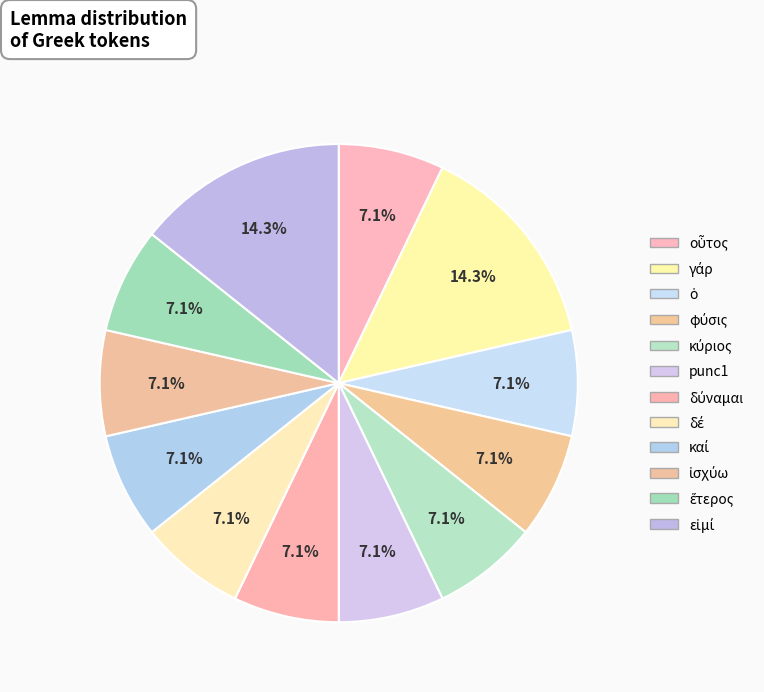

How many slices are in this pie chart?

12